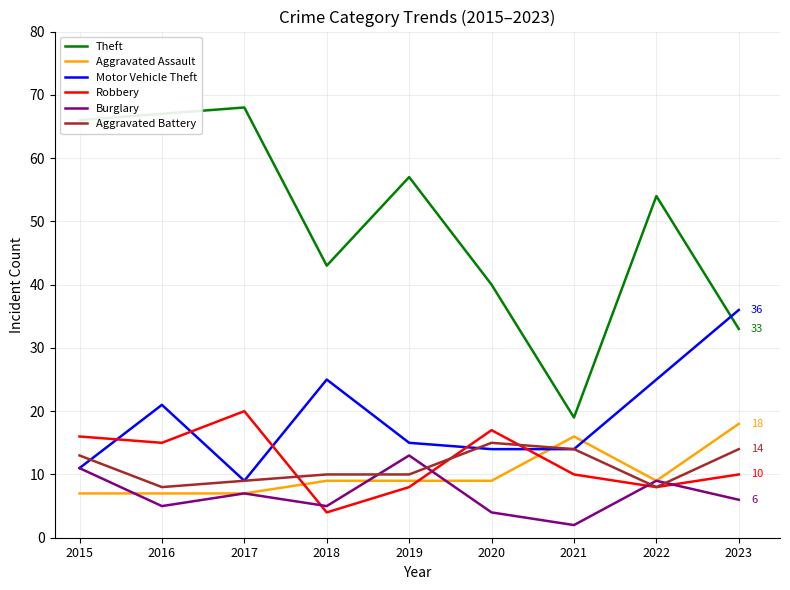

What is the total value across all series at 2019?

112